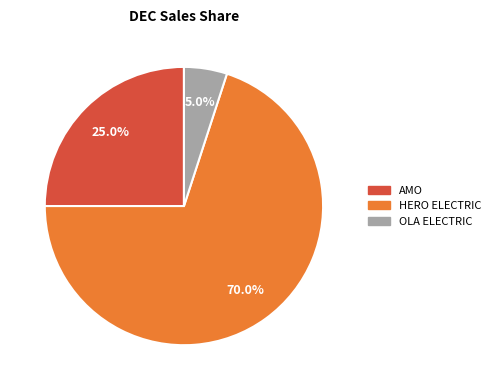

Does any single category account for the majority?

Yes